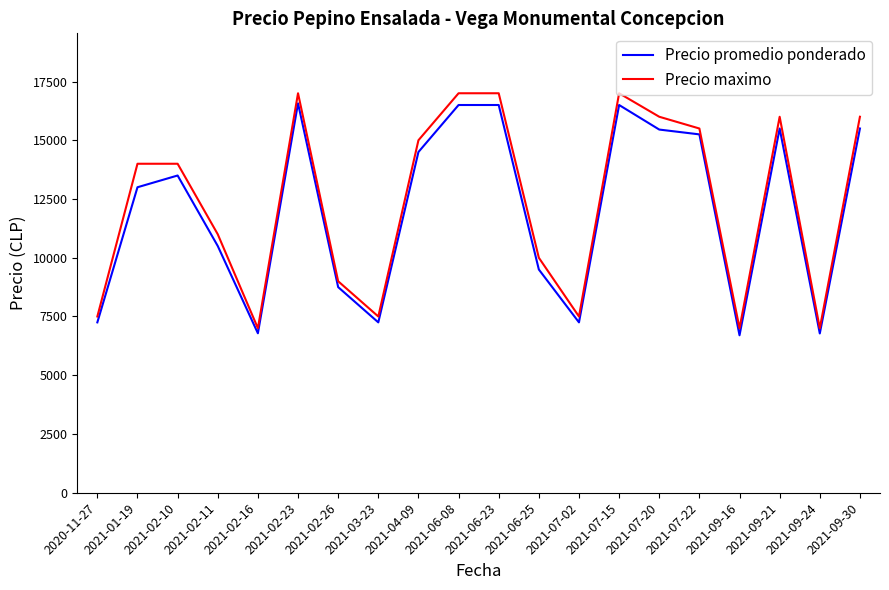

Which series has the largest range (max minus min)?

Precio maximo